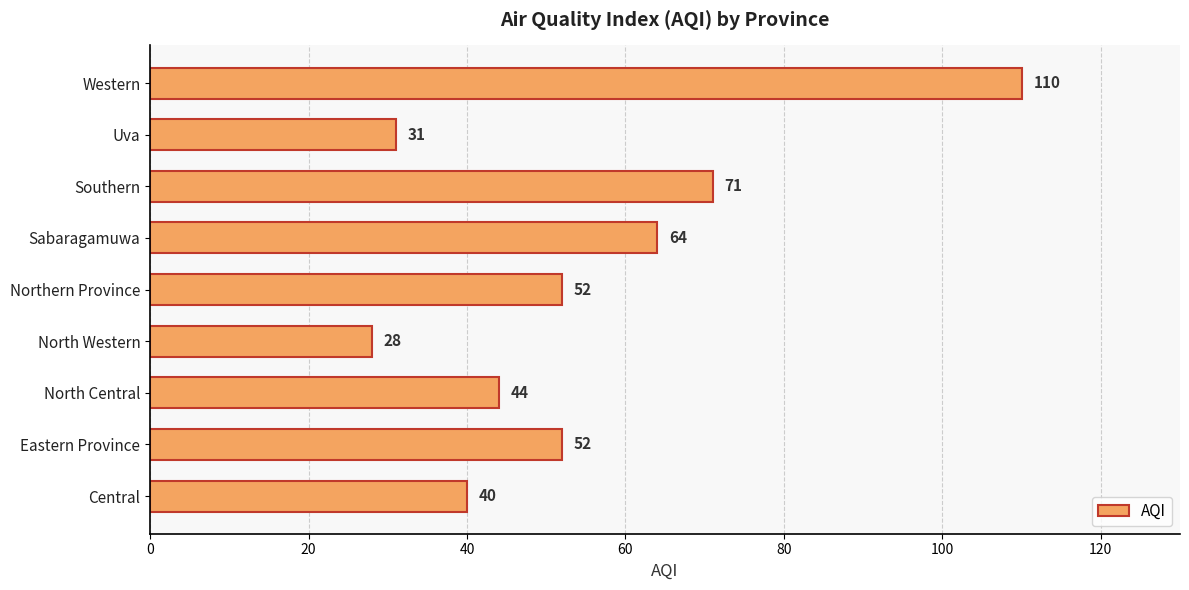

Reading bottom to top, what are all the values shown in this chart?

40	52	44	28	52	64	71	31	110